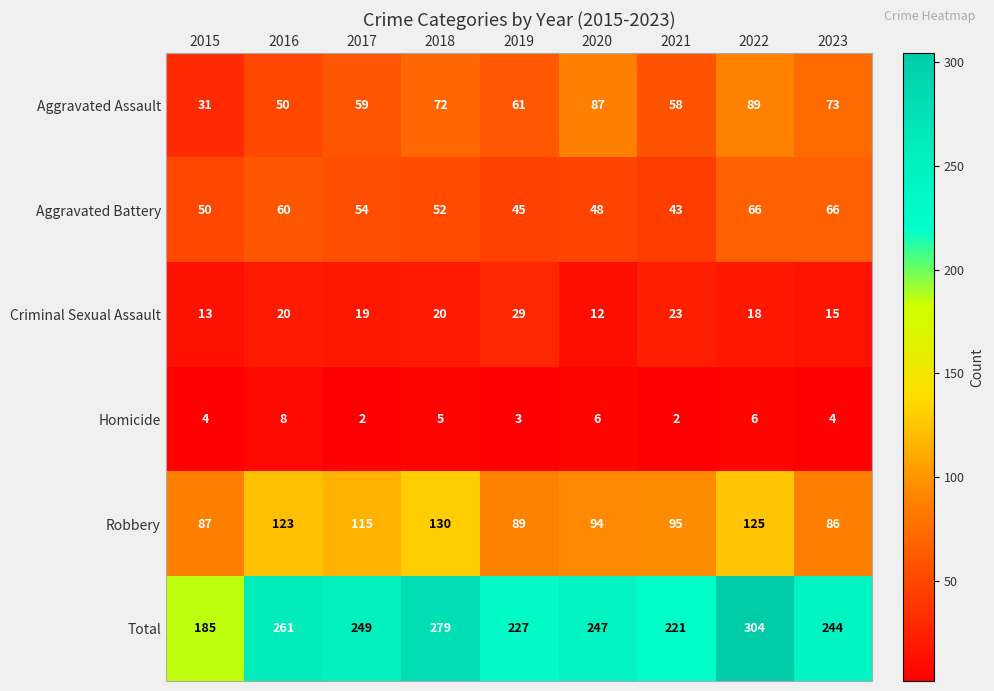

Which series has the largest total across all categories?

Total